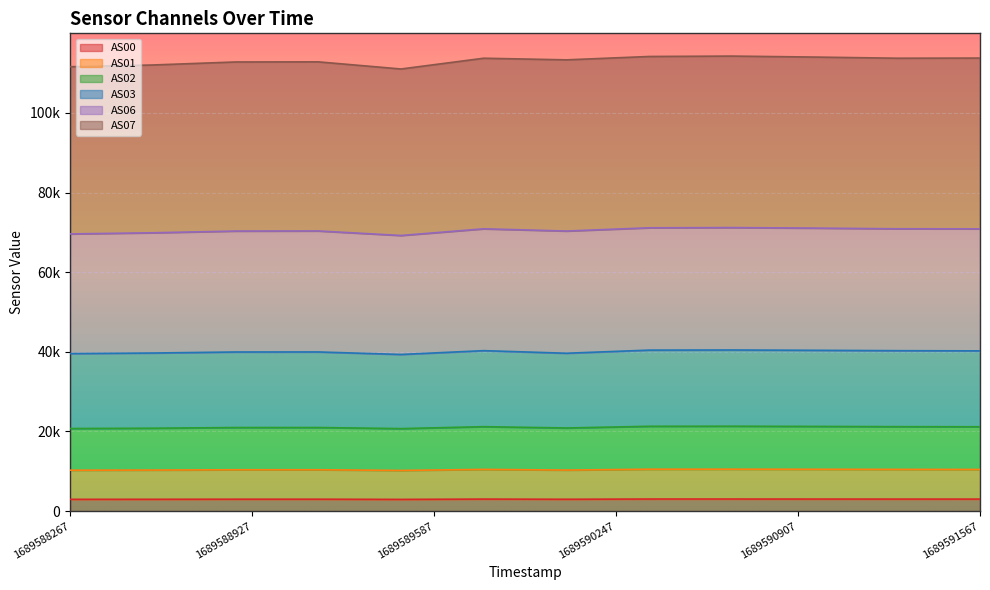

Is it true that AS02 equals 21324 at 1689590667?

True